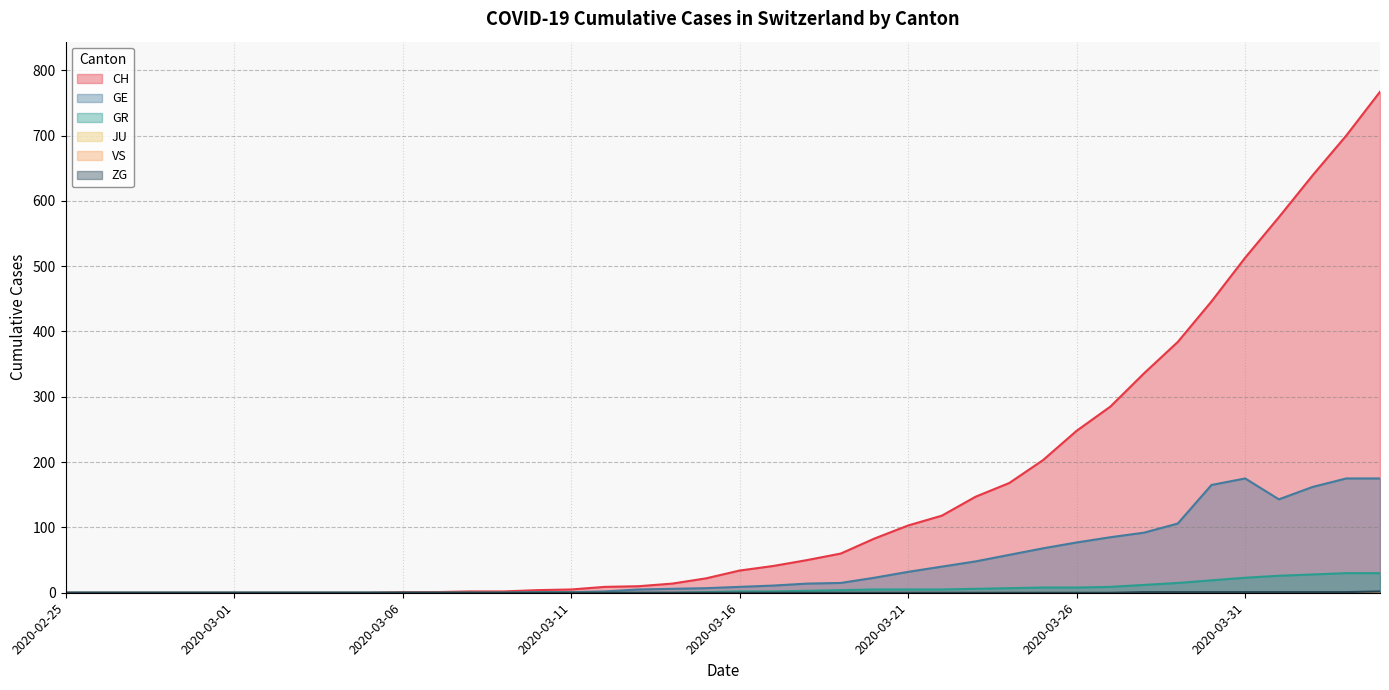

What is the label of the 39th point from the left?

2020-04-03